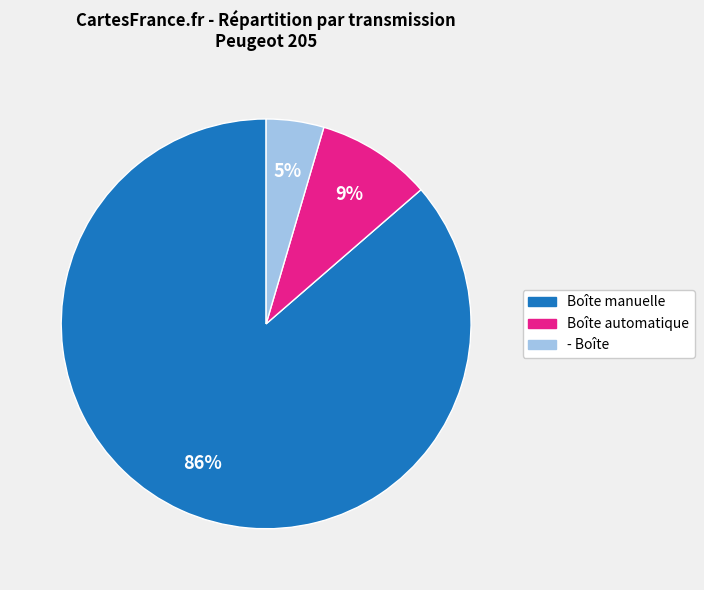

Combined, do - Boîte and Boîte manuelle account for over 50%?

Yes